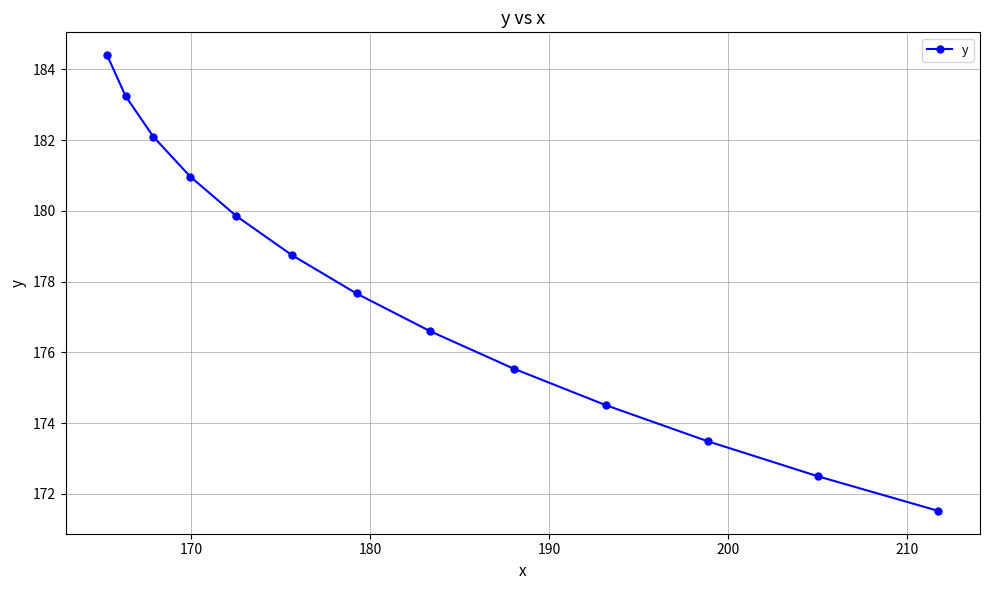

What is the minimum value shown in the chart?

171.5